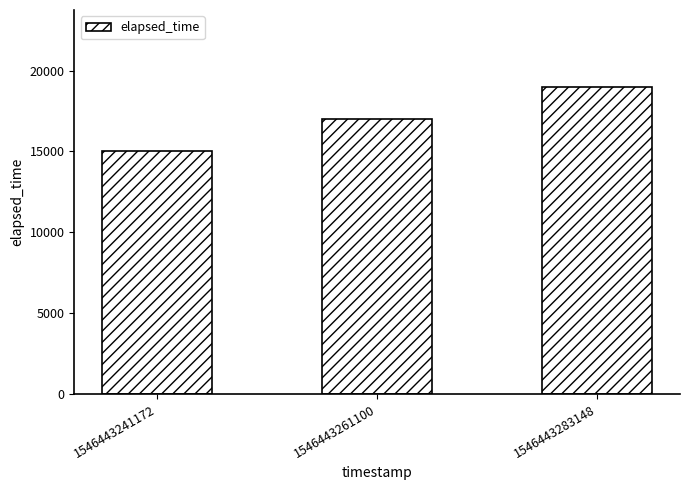

True or false: the data shows 19000 at 1546443283148.

True